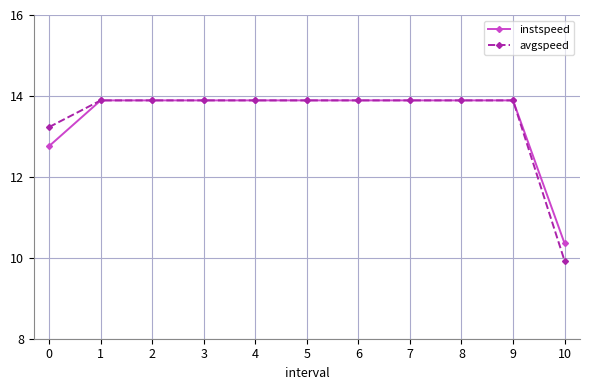

What is the value of the instspeed point at the 6th from the left?

13.9